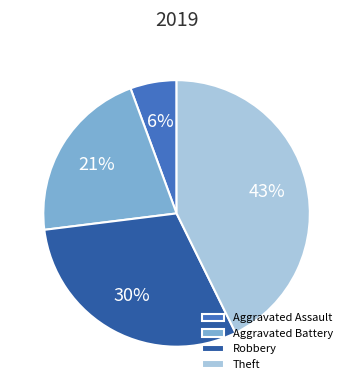

To the nearest percent, what is the difference between the largest and smallest slice percentages?

37%